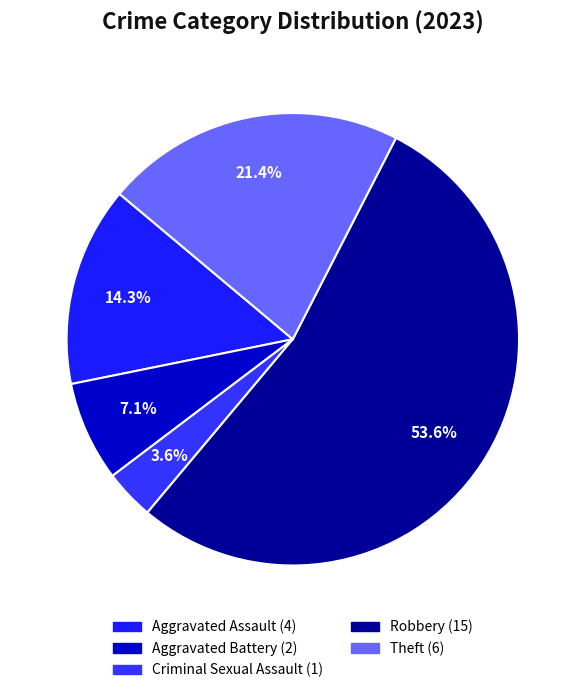

Is there any slice that represents more than half of the pie?

Yes